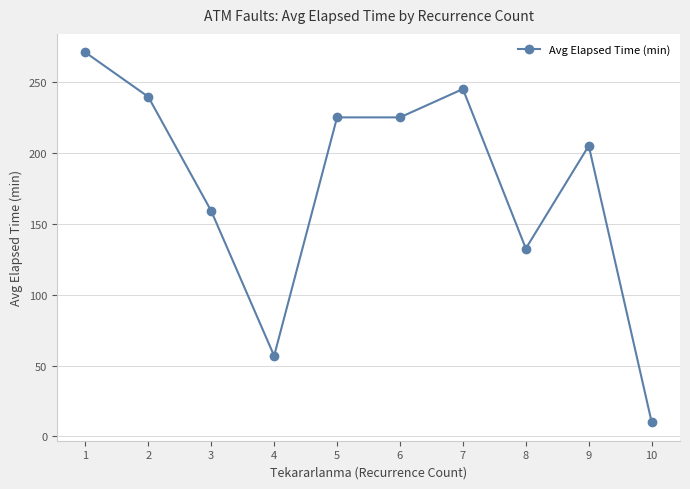

The value at 2 is 239.5. True or false?

True